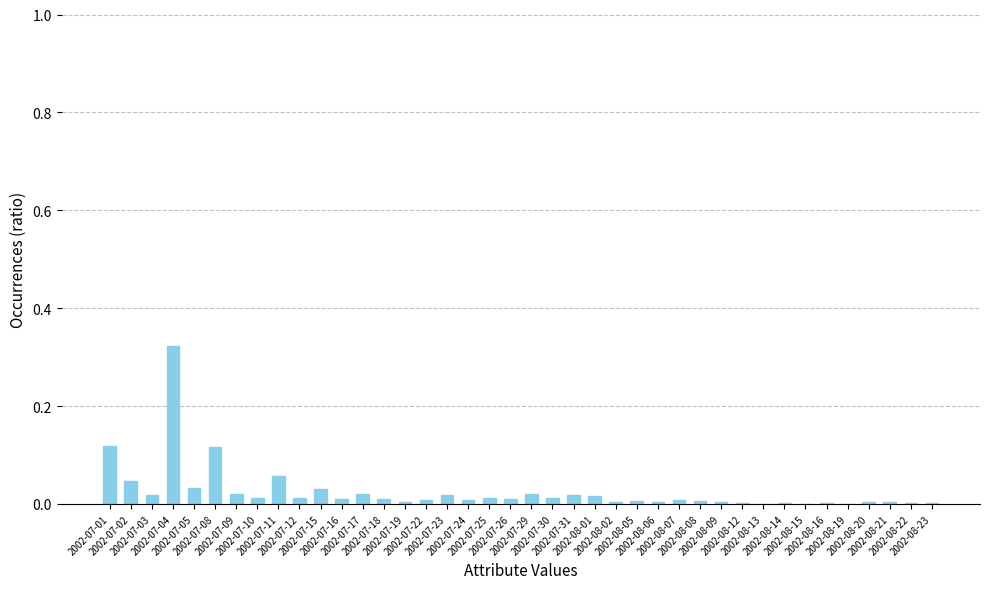

Which has a higher value, 2002-07-11 or 2002-07-29?

2002-07-11